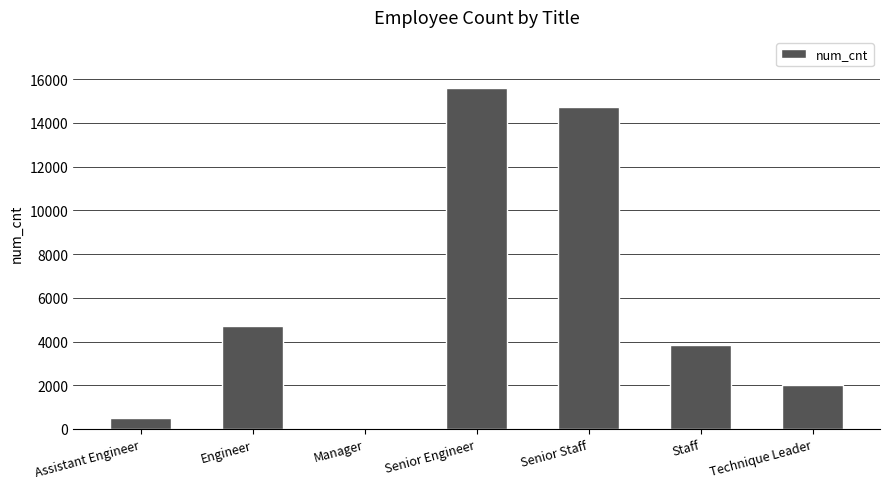

The value at Staff is 3837. True or false?

True